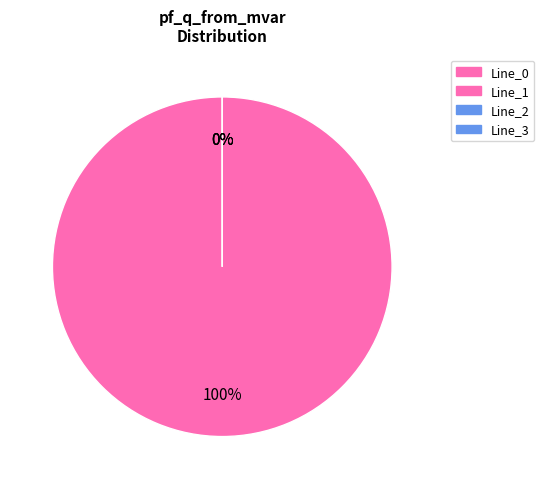

Is the sum of Line_0 and Line_3 greater than half?

Yes